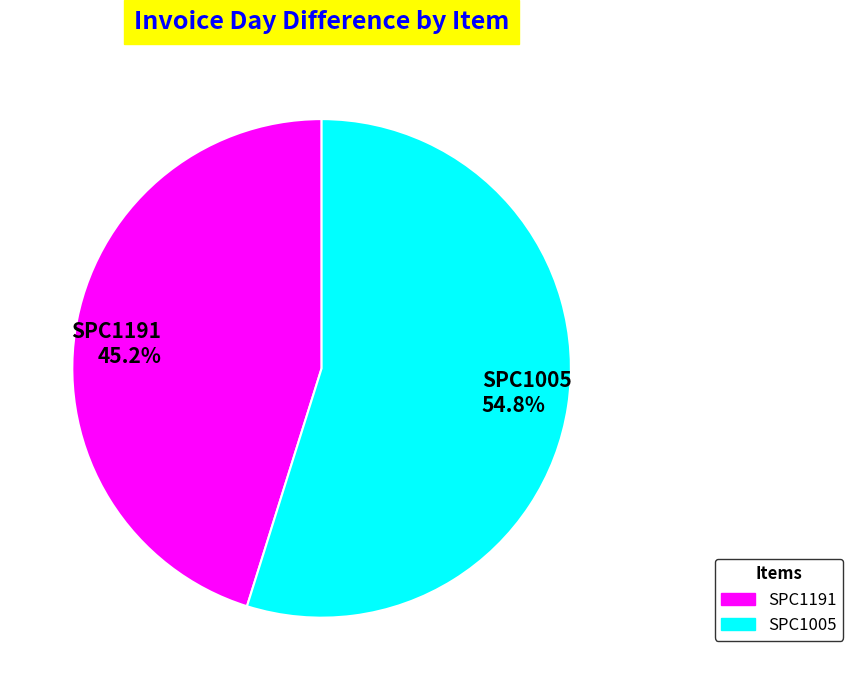

To the nearest percent, what is the difference between the largest and smallest slice percentages?

10%